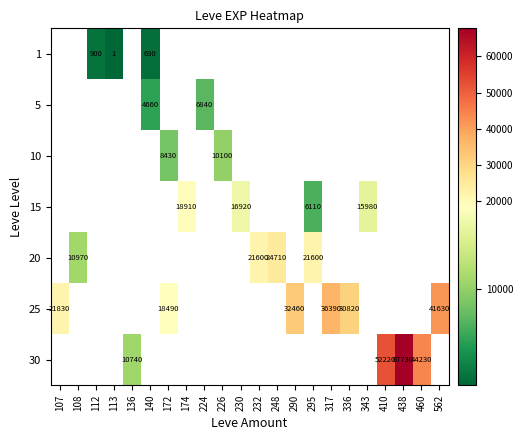

Is it true that 1 equals 2 at 113?

False